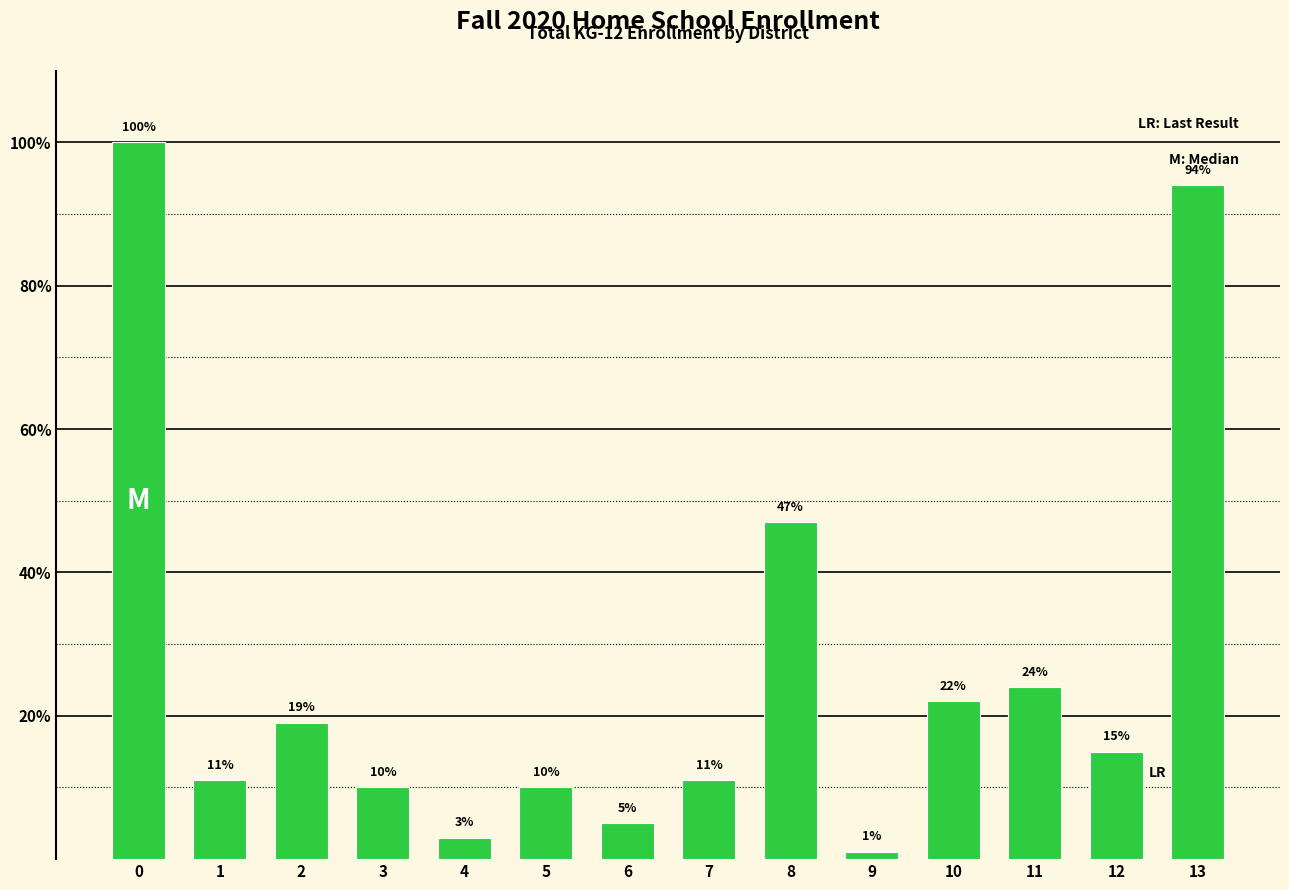

What is the maximum value shown in the chart?

100